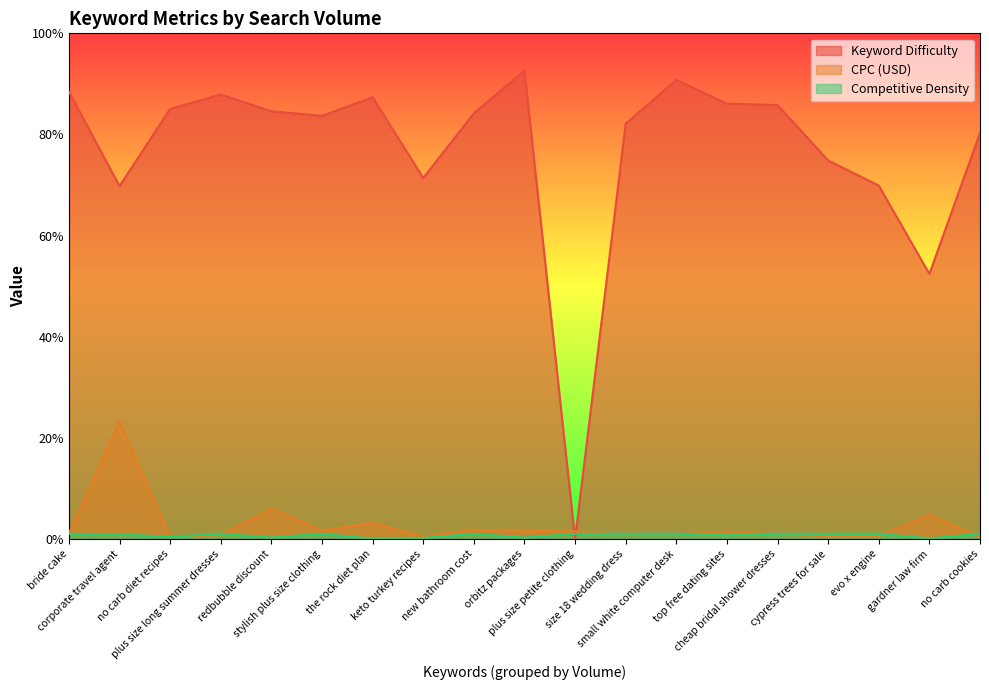

Count the number of data series in this chart.

3